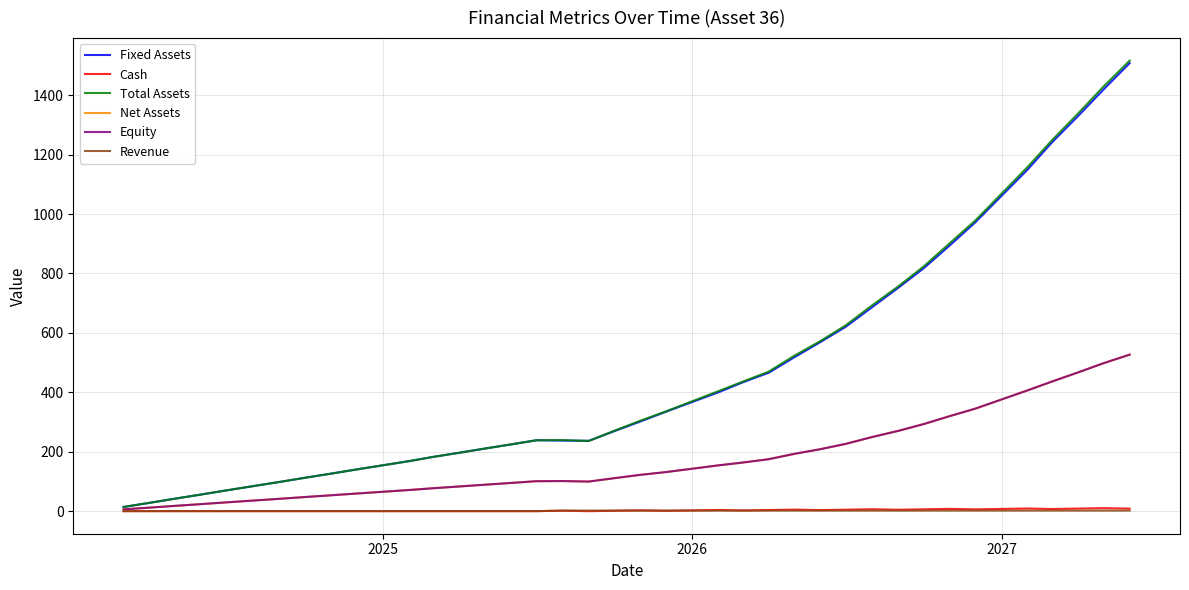

Does the chart have visible grid lines?

Yes